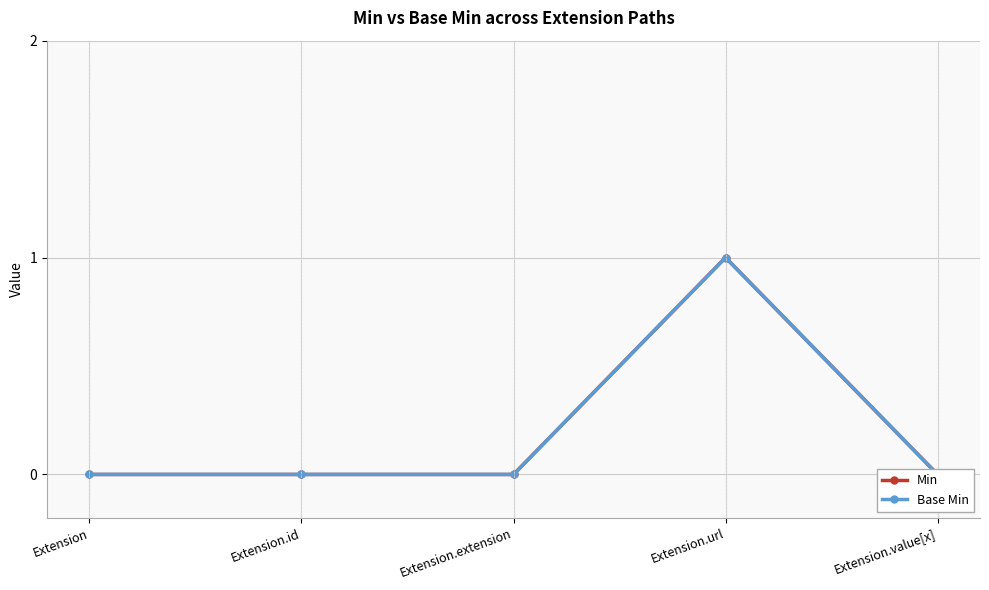

How many values in Base Min are above zero?

1